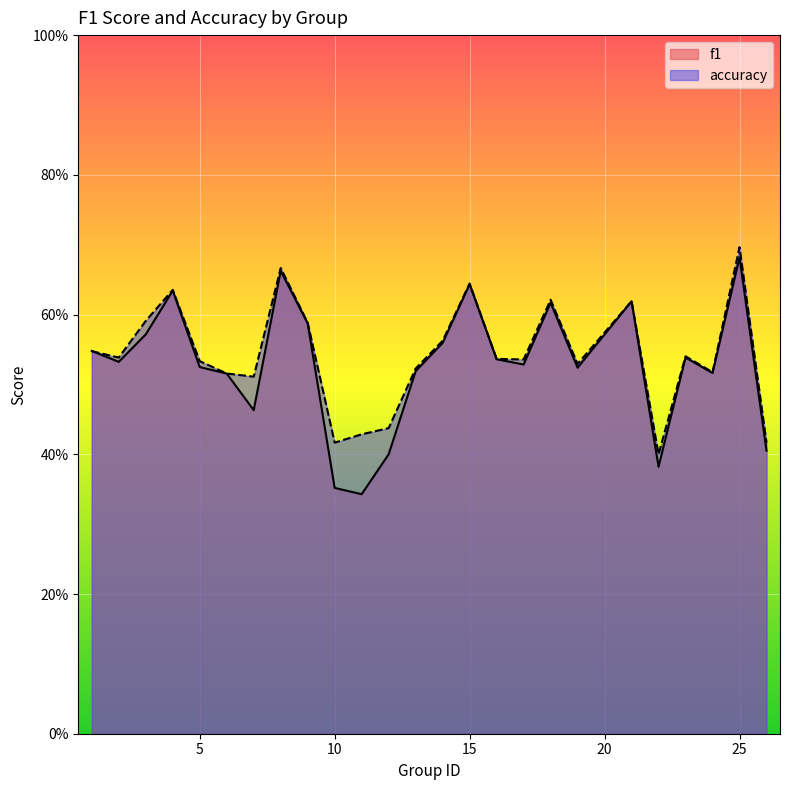

Which series changed the most between 7 and 16?

f1